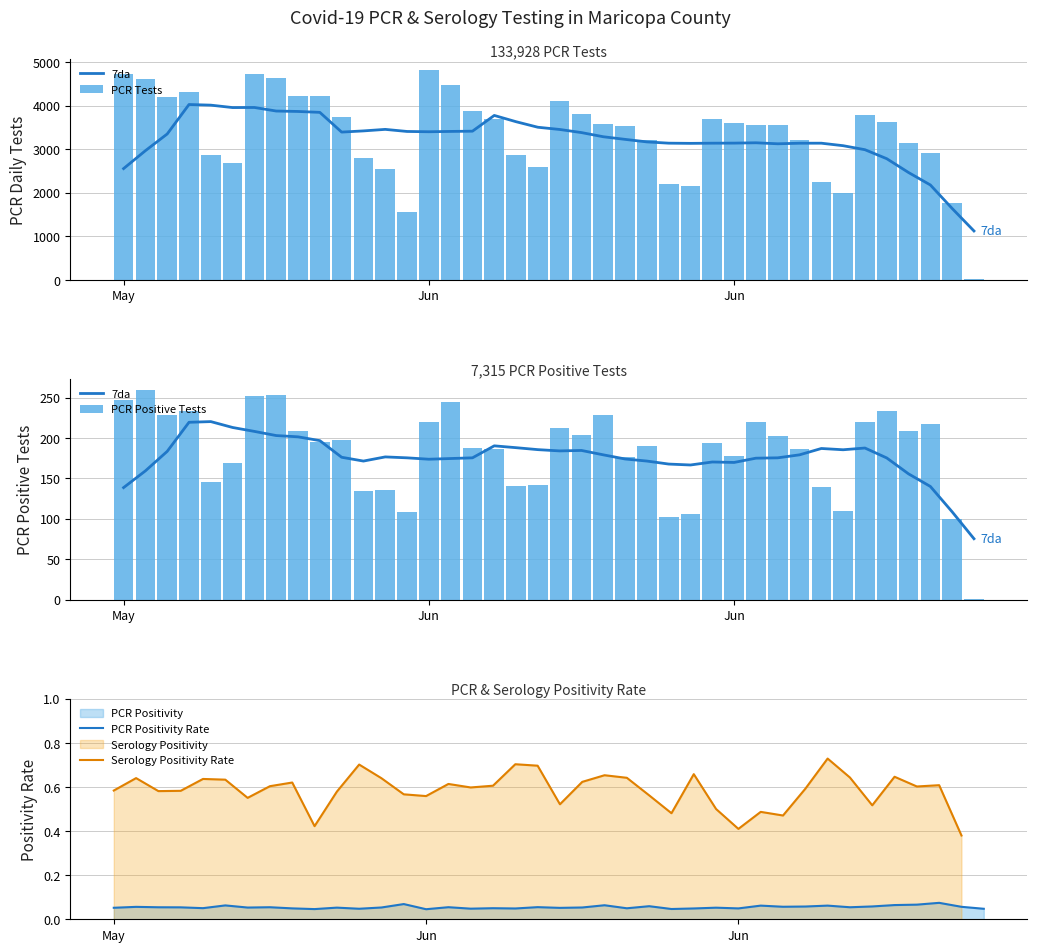

How many data points in PCR Tests are above 3583?

19